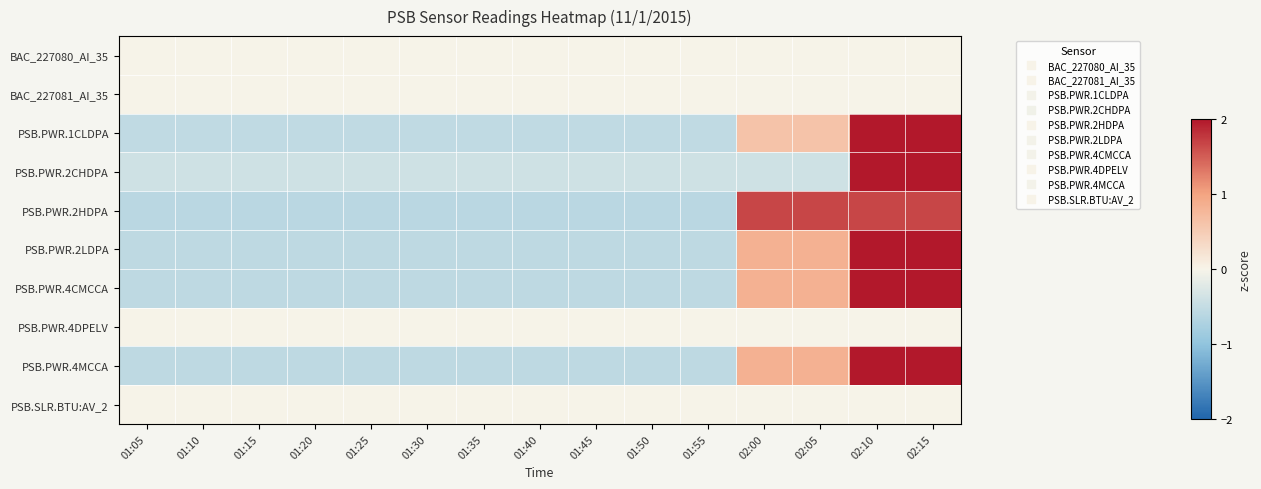

Which label corresponds to the largest value in the chart?

02:10